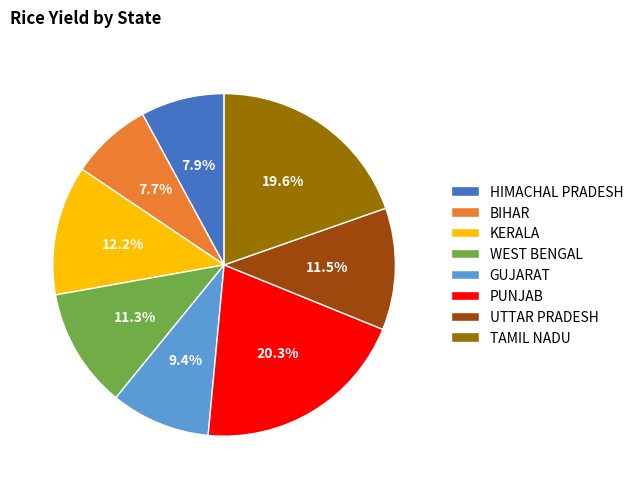

To the nearest percent, what percentage of the pie is PUNJAB?

20%